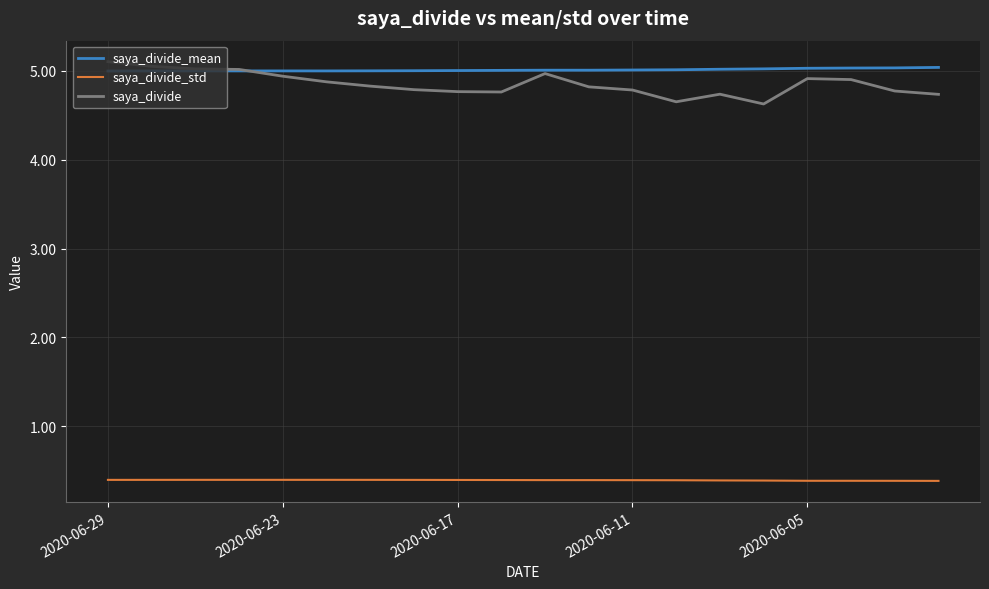

Which series has the largest range (max minus min)?

saya_divide